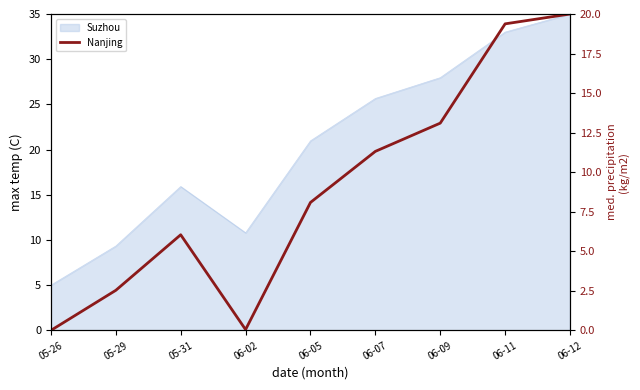

List the labels in order of value, smallest first.

05-26, 06-02, 05-29, 05-31, 06-05, 06-07, 06-09, 06-11, 06-12